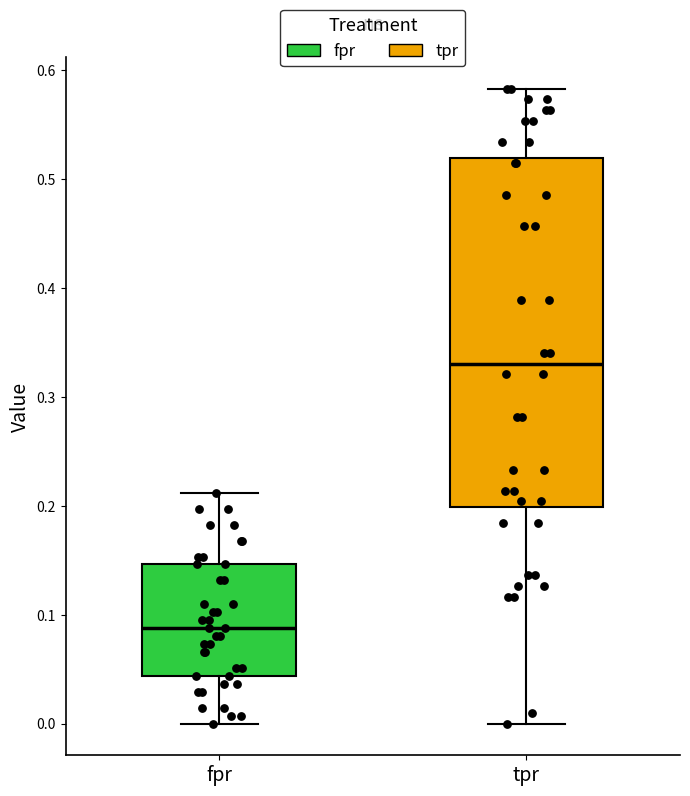

Where is the upper edge of the box for fpr on the y-axis? The values are not printed on the chart, so give them approximately, as read against the axis.

0.15